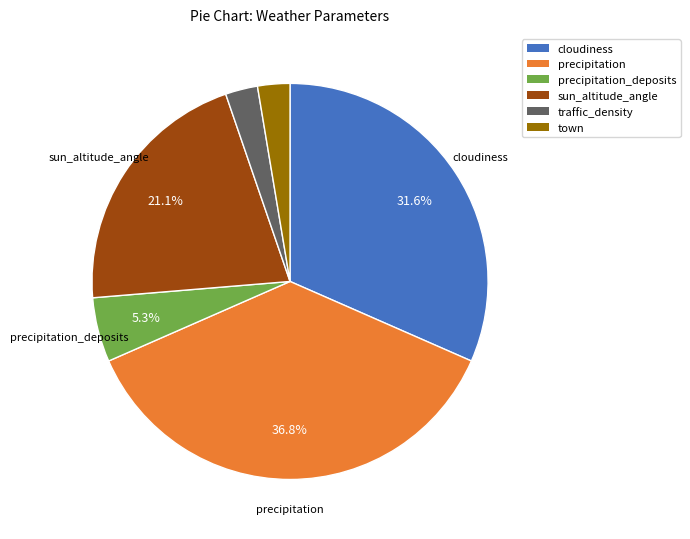

Does any single category account for the majority?

No